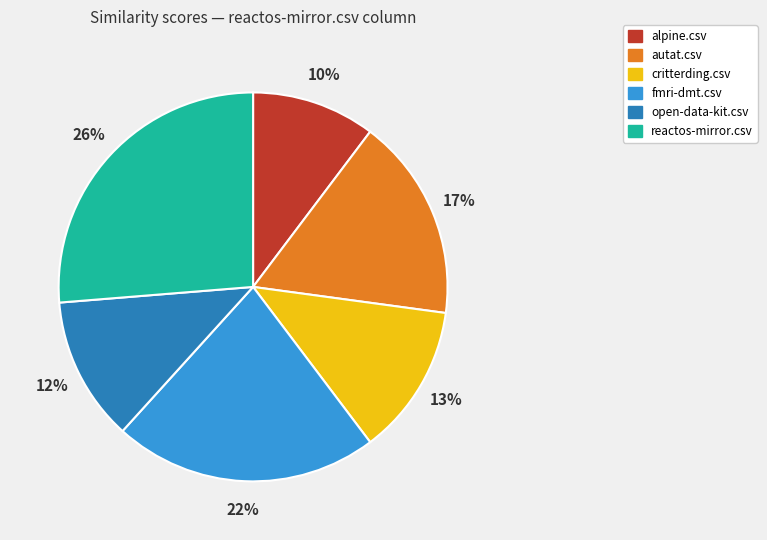

Which slice is the smallest?

alpine.csv